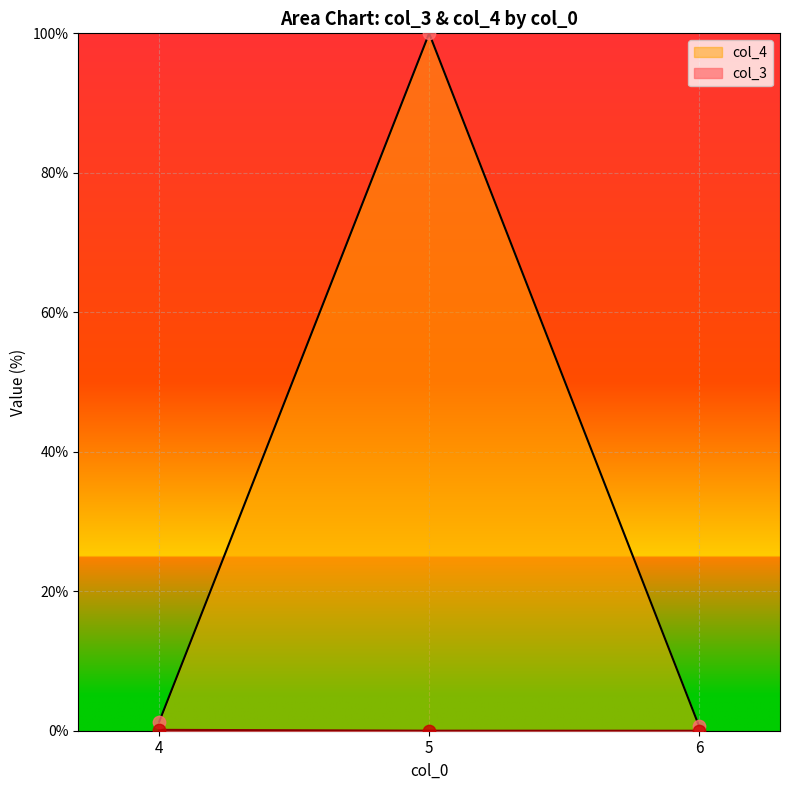

At which category is the sum across all series the highest?

5